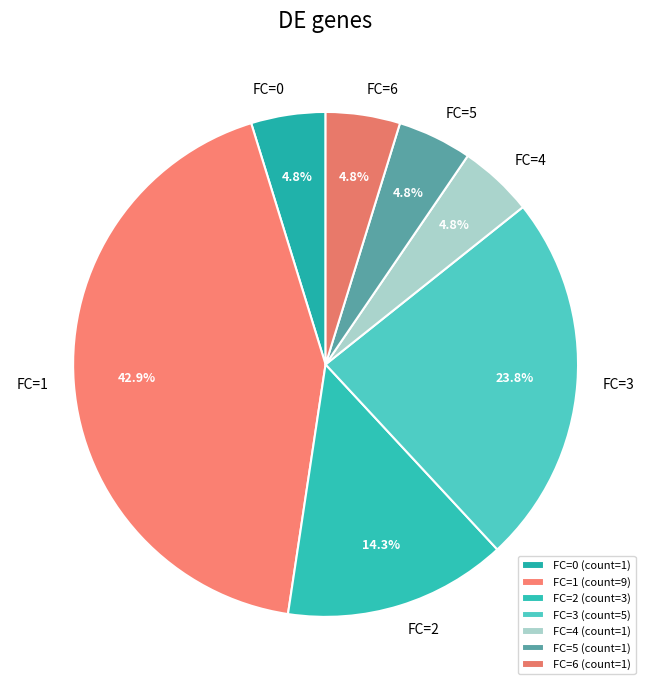

What is the ratio of the value at FC=0 to the value at FC=4?

1.0